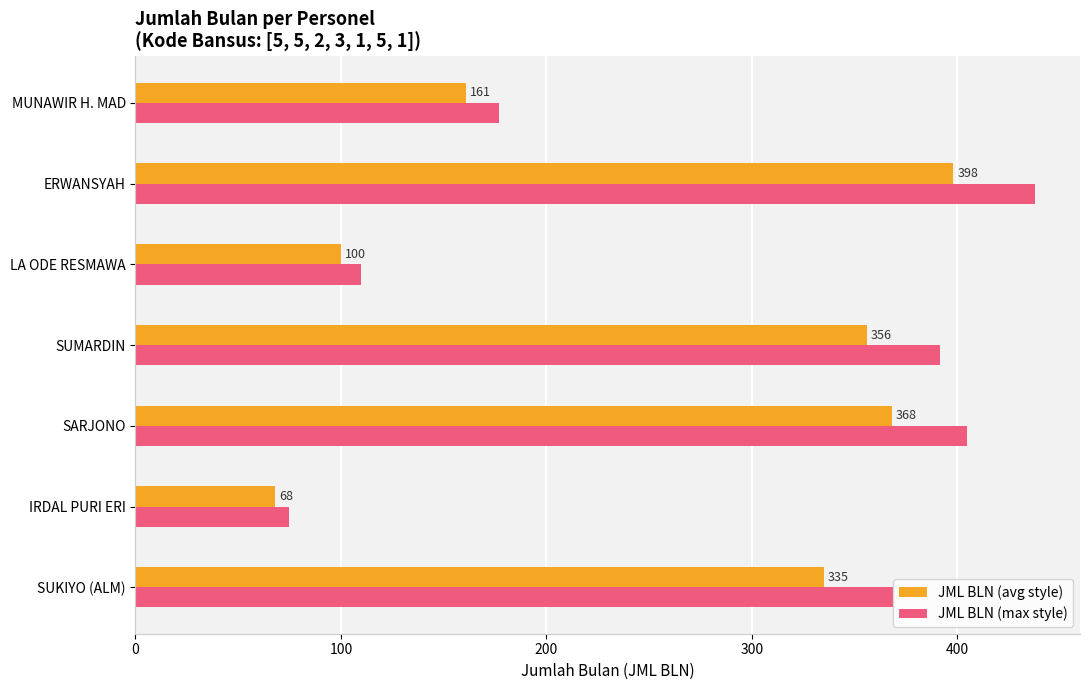

What is the difference between the JML BLN (avg style) values at SARJONO and MUNAWIR H. MAD?

207.0